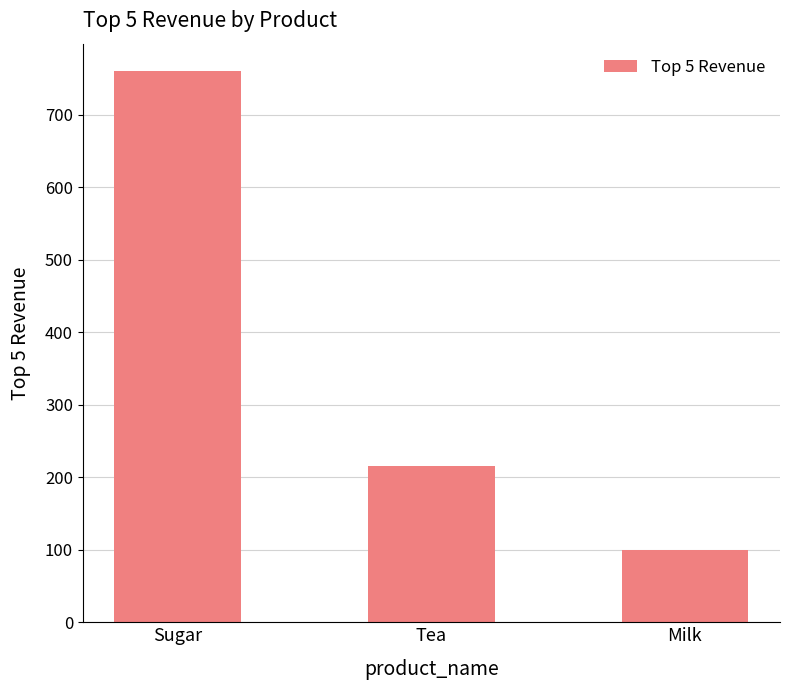

Are the bars horizontal?

No